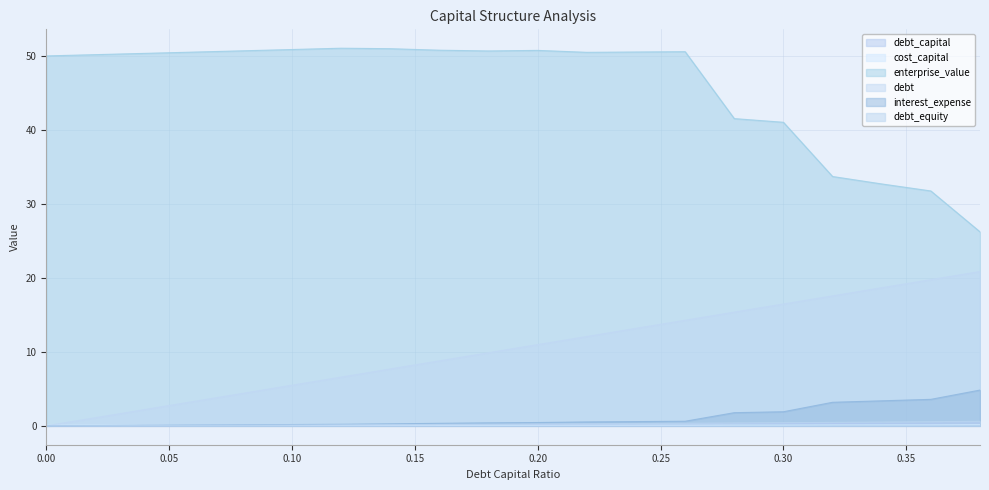

What is the total value across all series at 0.06?

54.2